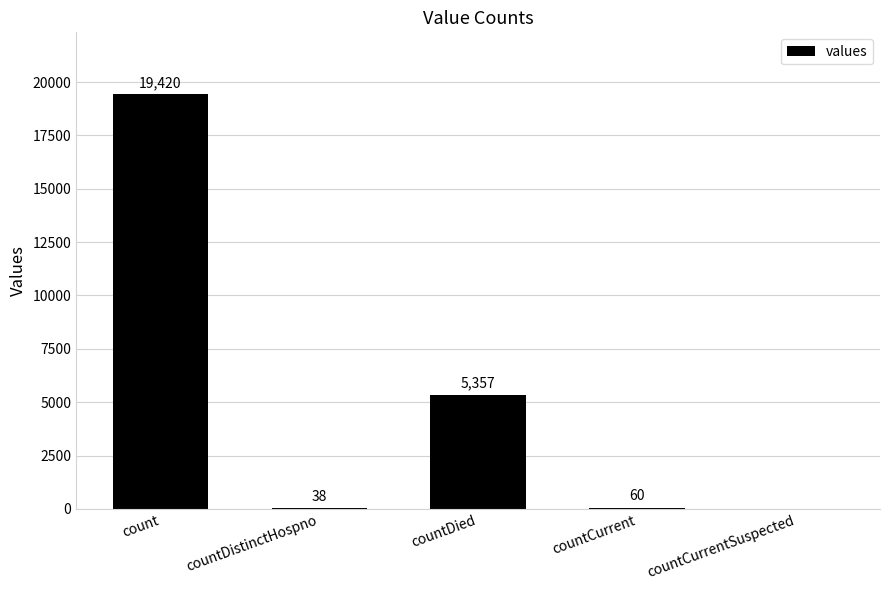

What is the change in value from countDied to countCurrentSuspected?

-5357